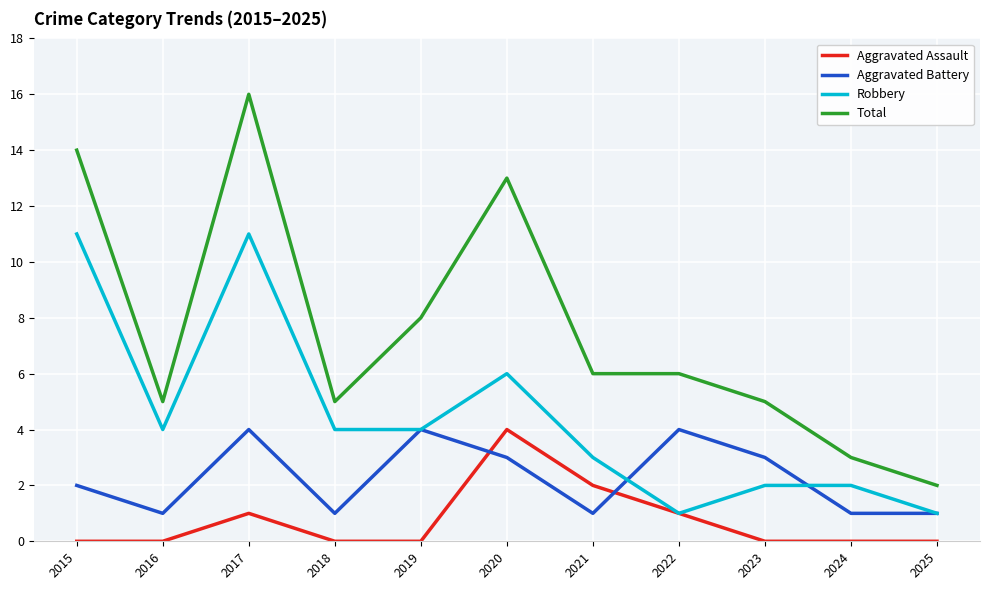

What is the difference between the maximum and minimum values in the Total series?

14